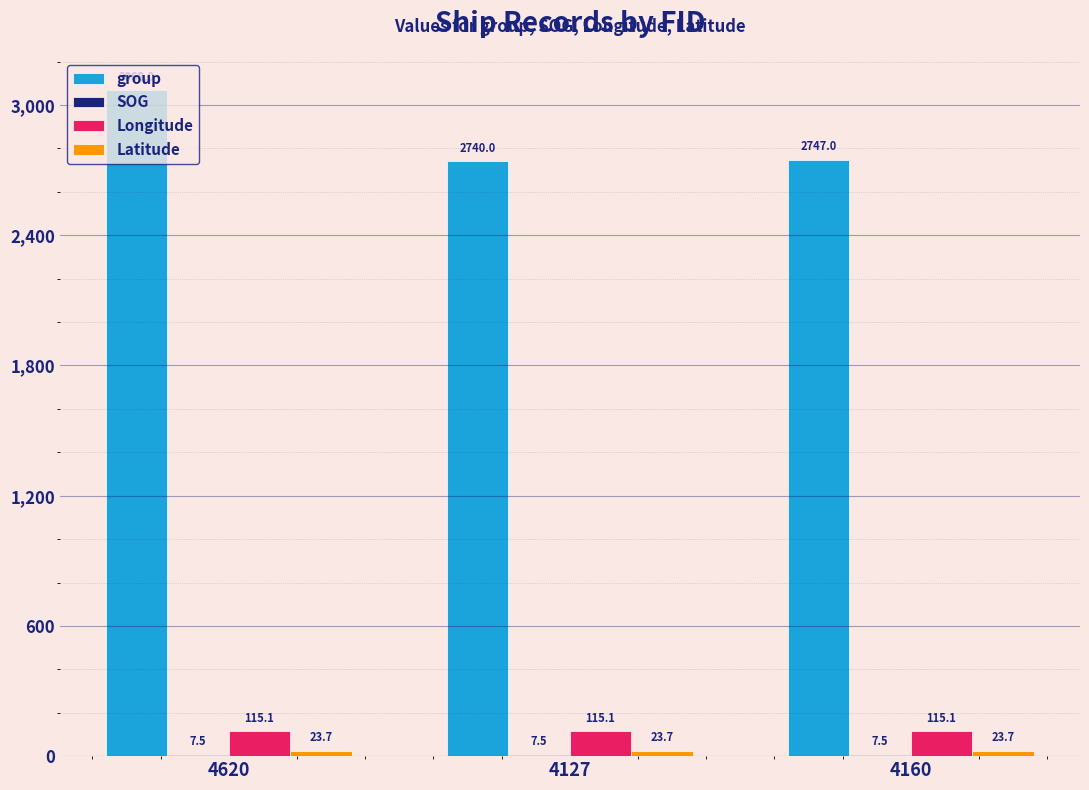

Between 4127 and 4160, which series saw the biggest shift?

group